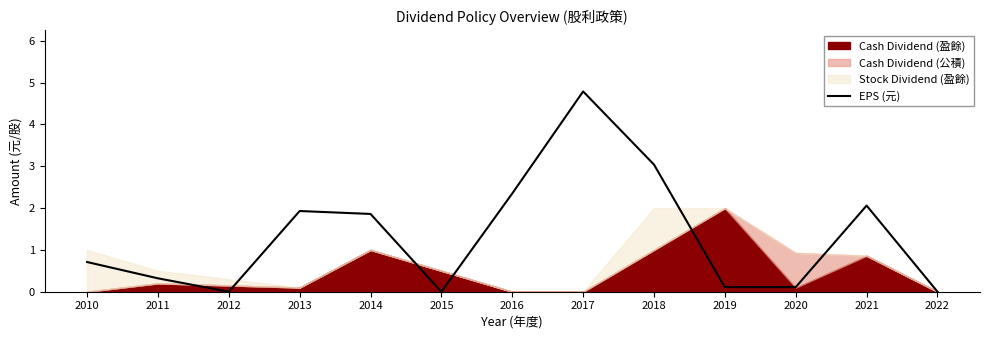

Does the chart have visible grid lines?

No